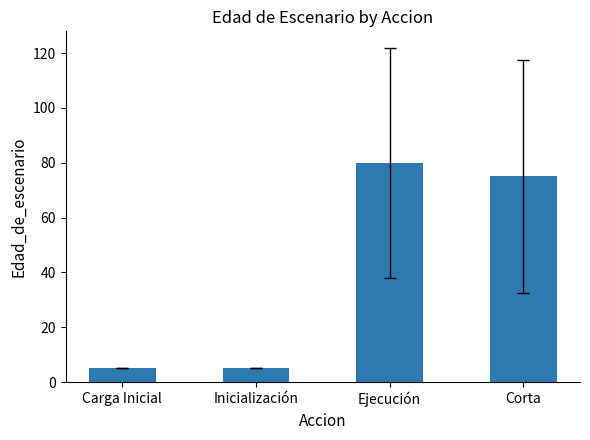

Does the chart contain stacked bars?

No